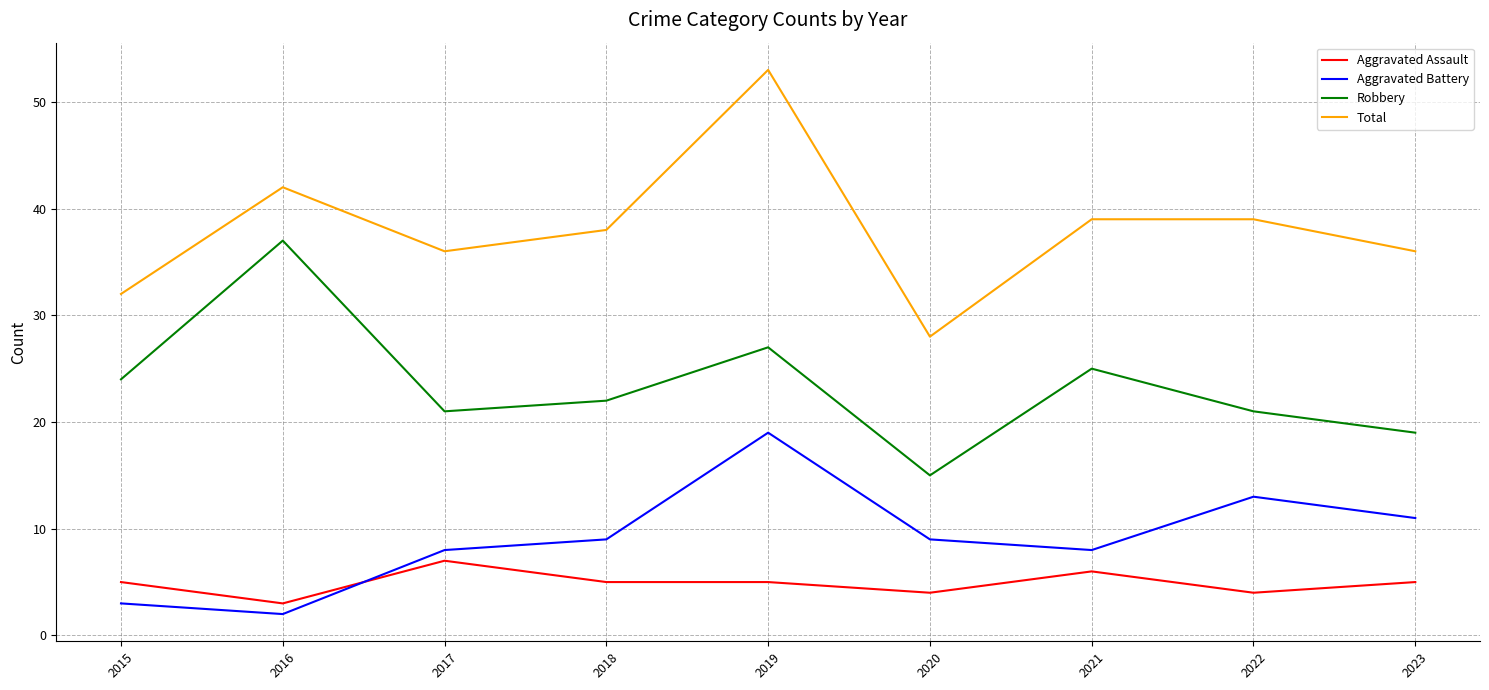

True or false: Robbery and Aggravated Assault intersect in this chart.

False